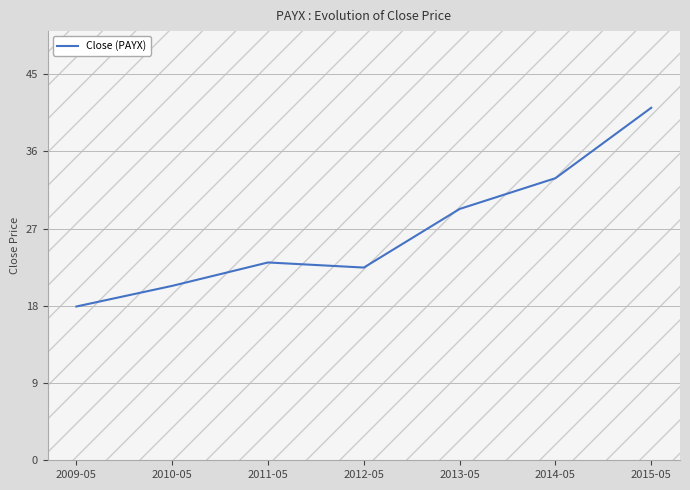

Which has a higher value, 2013-05 or 2014-05?

2014-05